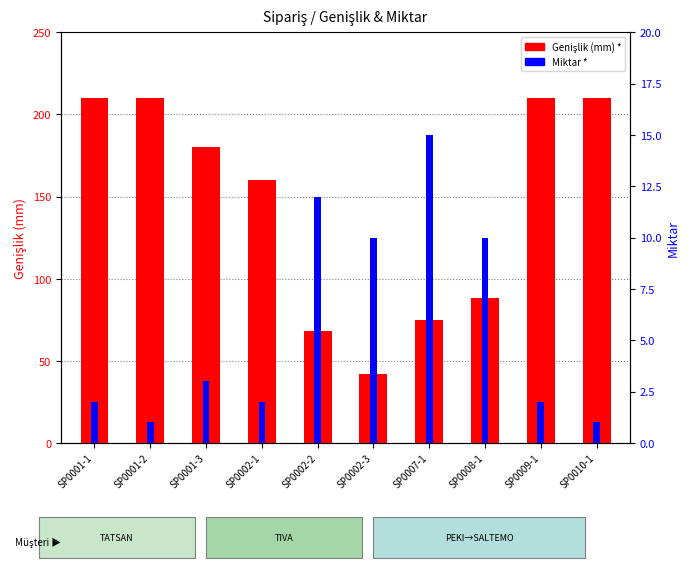

Which series has the widest spread of values?

Genişlik (mm) *